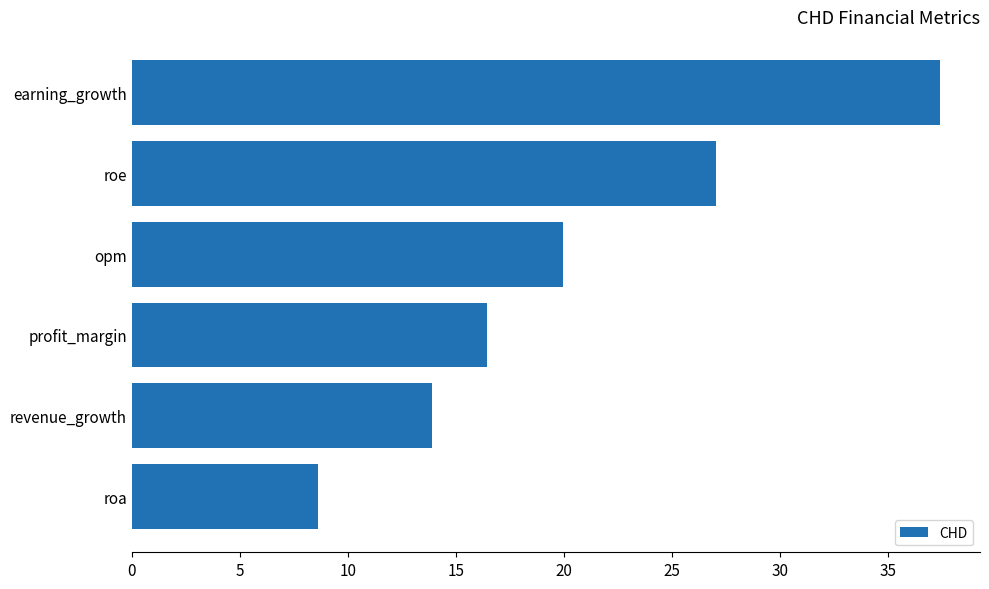

What is the ratio of the value at roe to the value at roa?

3.1